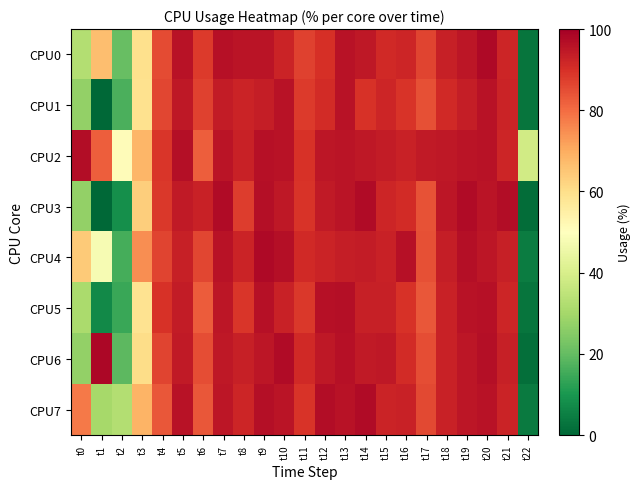

At how many categories does at least one series exceed 18?

23